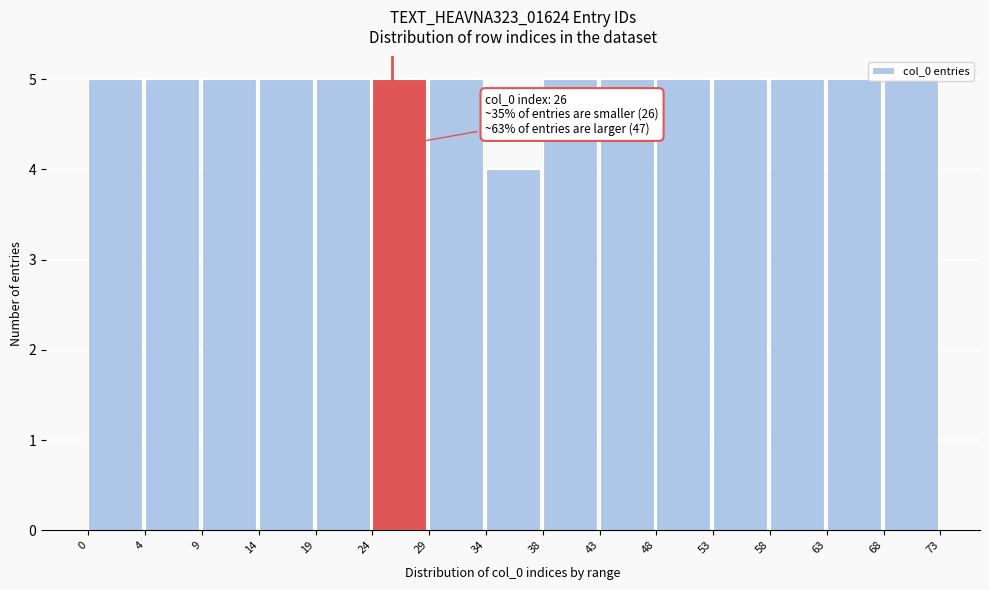

What is the value of the 11th bar from the left?

5